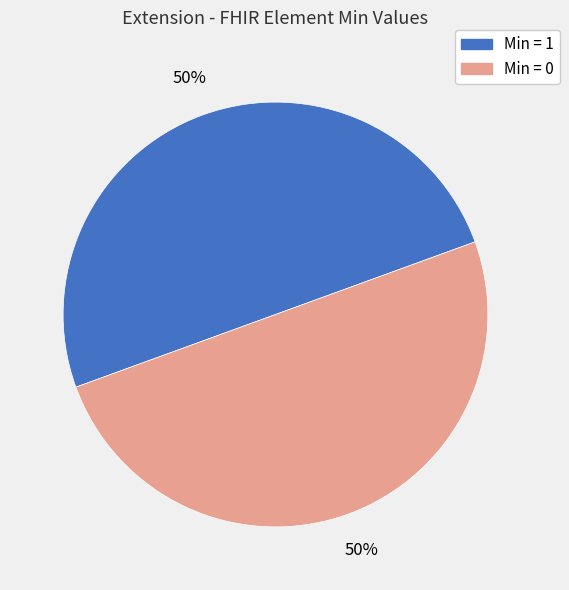

Count the number of slices in the pie.

2